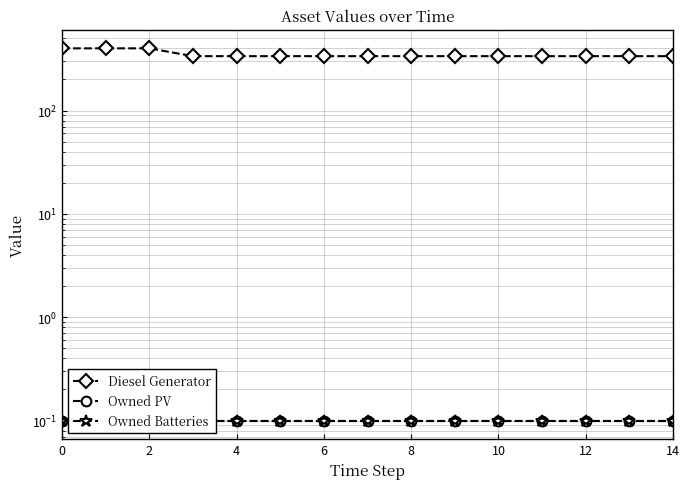

True or false: Owned Batteries has a value of 0.0 at 2.

False